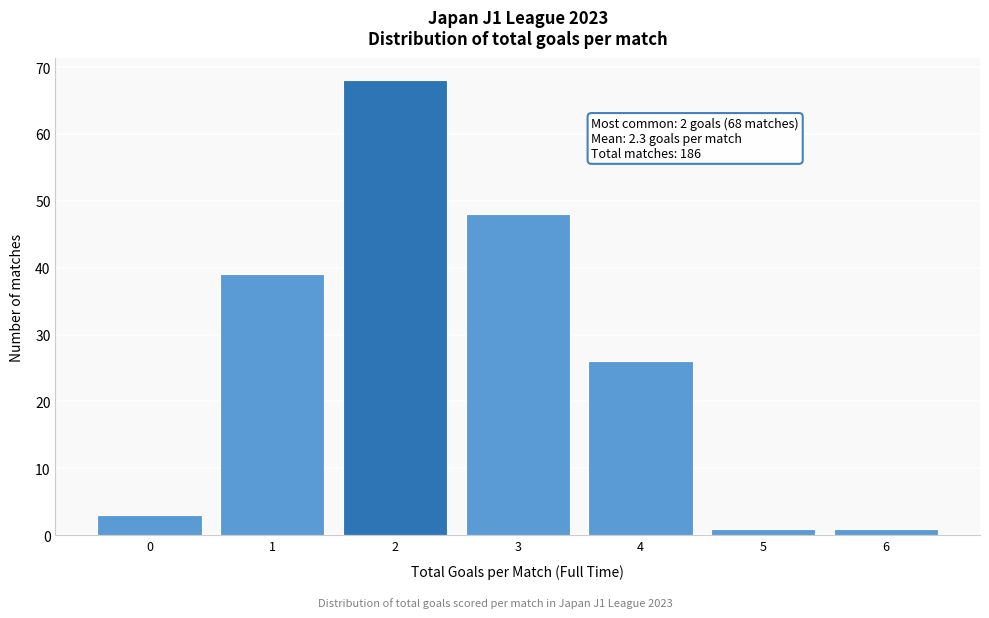

Reading left to right, what are all the values shown in this chart?

3	39	68	48	26	1	1